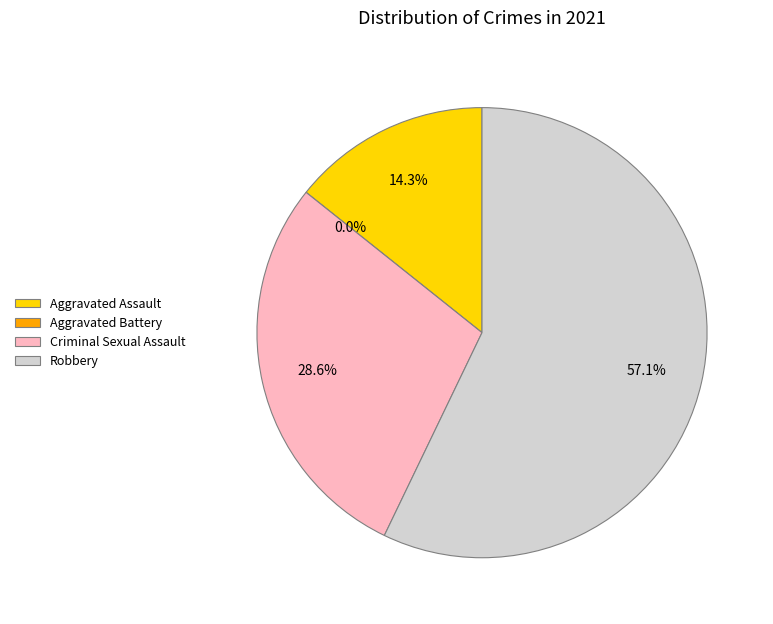

Rank the categories by value from highest to lowest.

Robbery, Criminal Sexual Assault, Aggravated Assault, Aggravated Battery